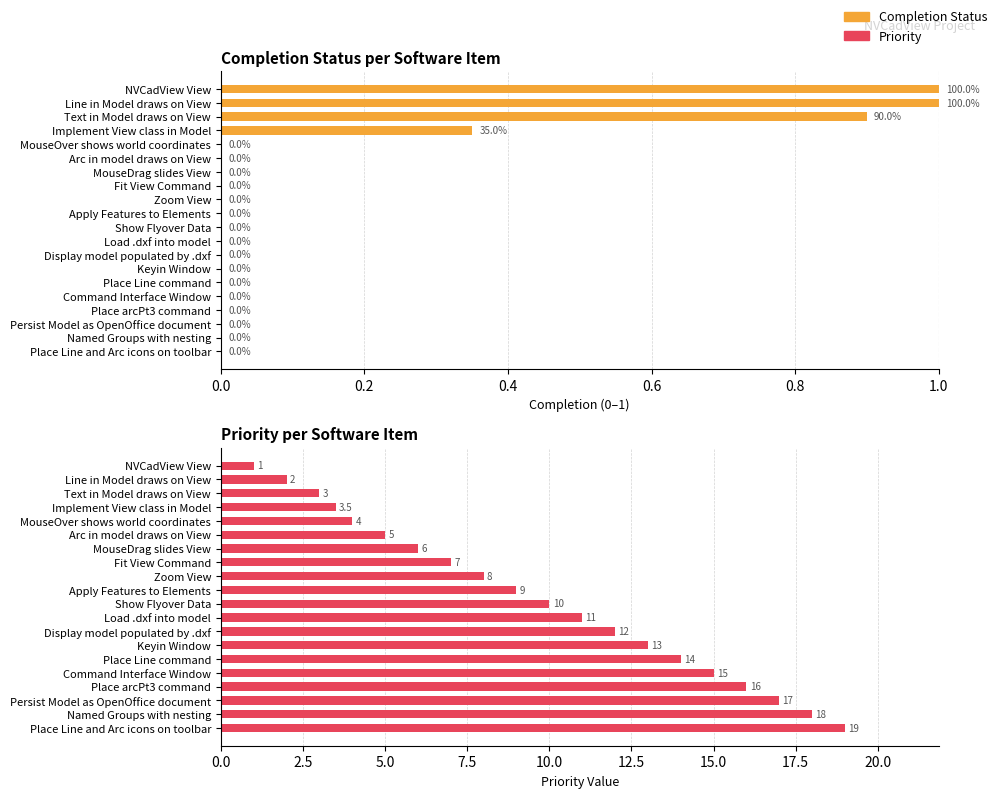

Is it true that Priority equals 10.6 at Fit View Command?

False